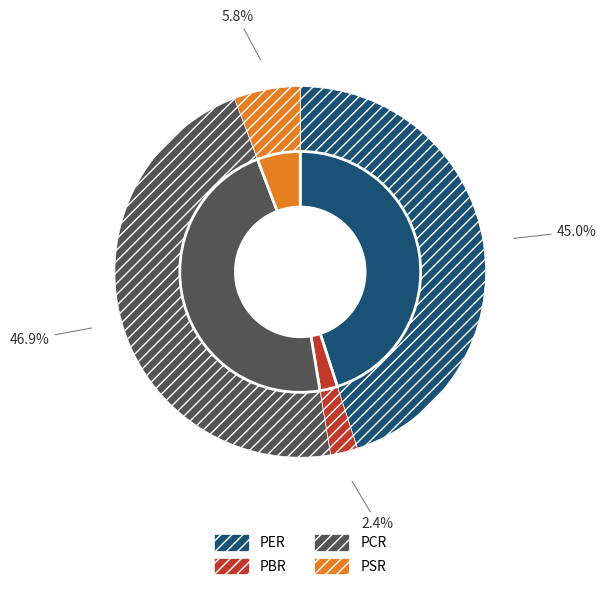

How many slices are in this pie chart?

4